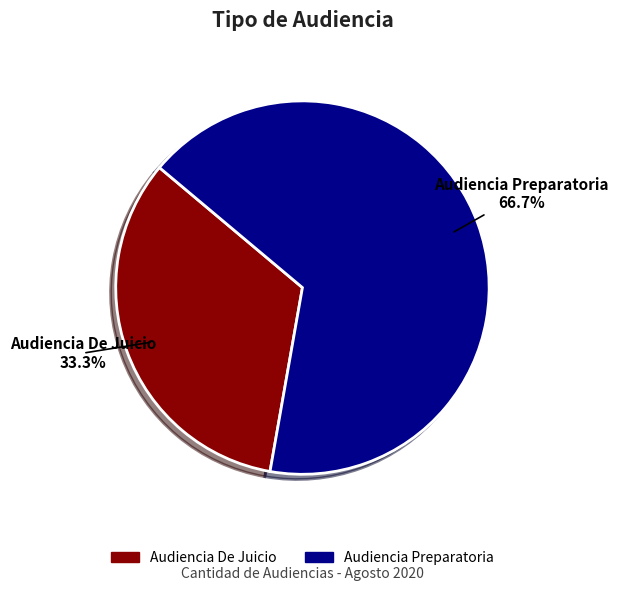

Do Audiencia Preparatoria and Audiencia De Juicio together represent more than half of the pie?

Yes